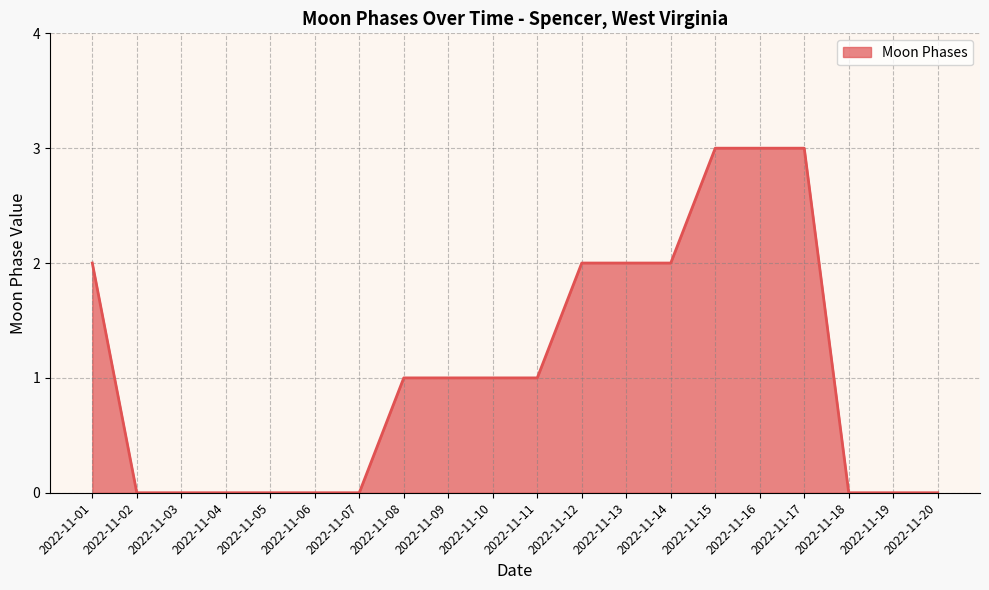

The chart shows a value of 0 at 2022-11-04. True or false?

True